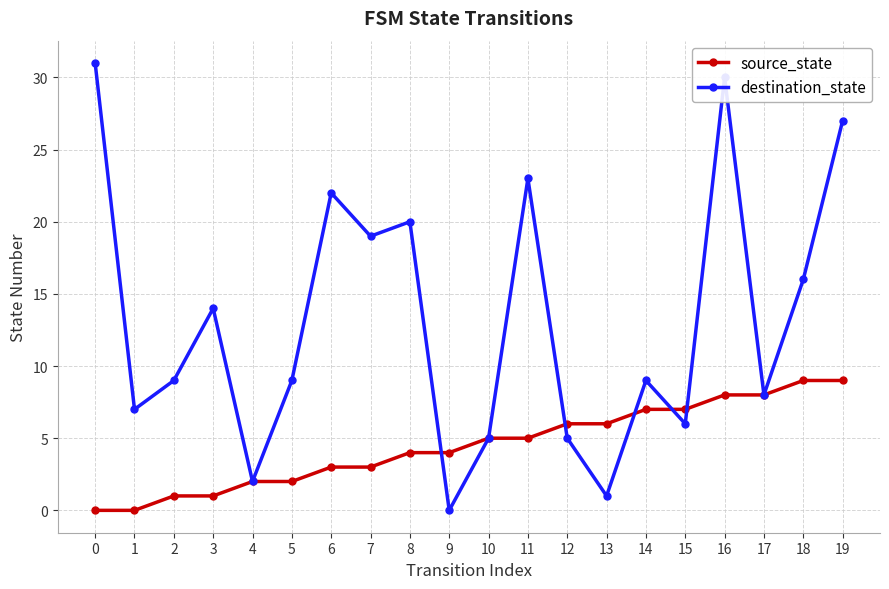

The destination_state series shows 23 at 11. True or false?

True